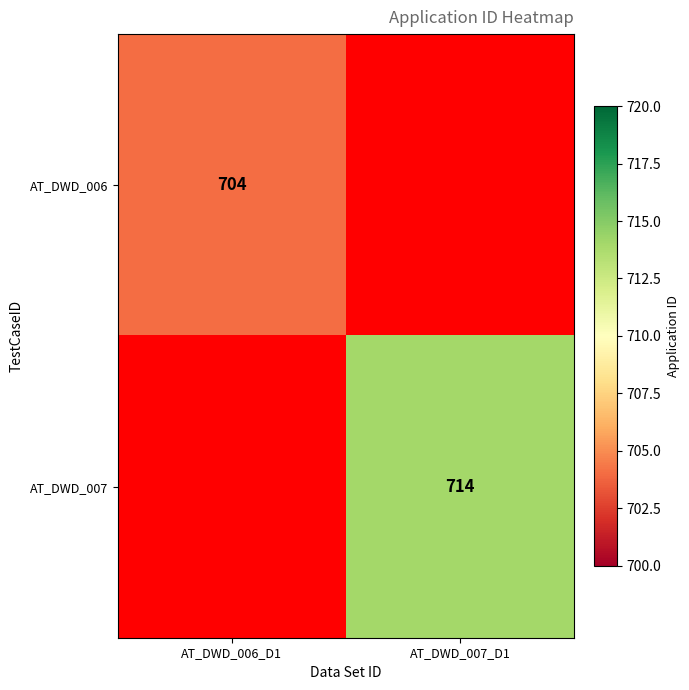

The AT_DWD_007 series shows 714 at AT_DWD_007_D1. True or false?

True